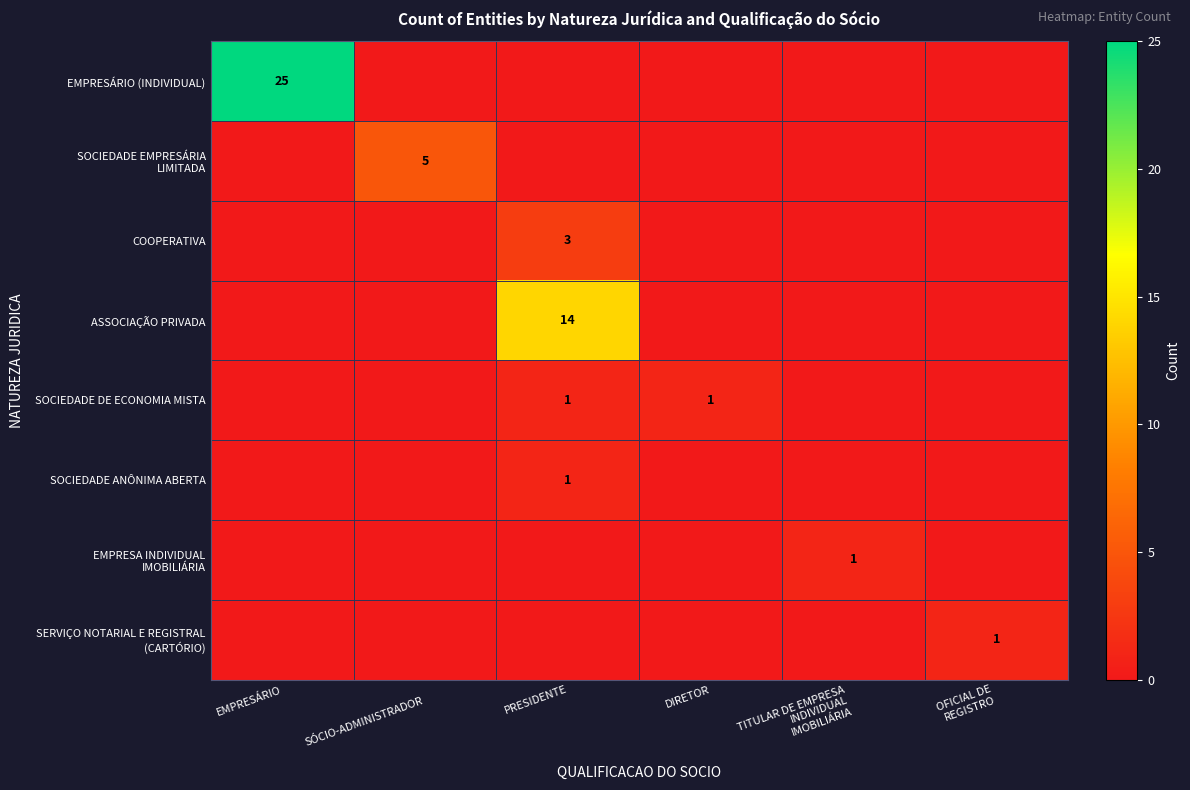

Which has a higher value, DIRETOR or TITULAR DE EMPRESA
INDIVIDUAL
IMOBILIÁRIA?

DIRETOR